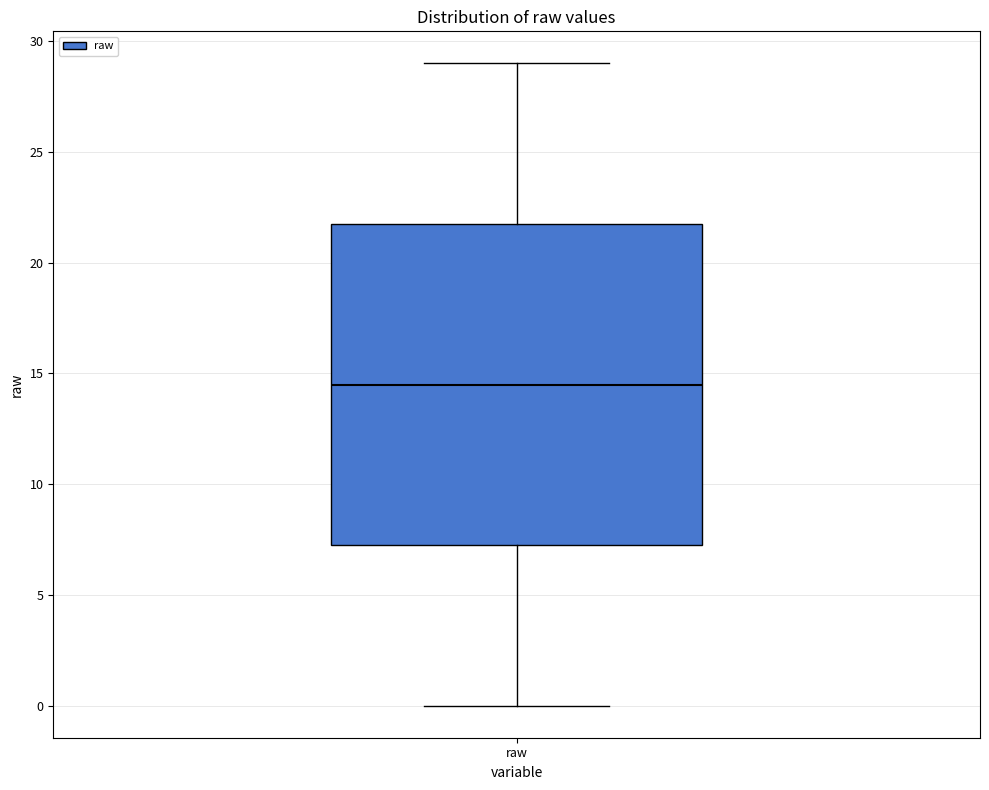

Transcribe this box plot: give where the median line is, the range the box spans, and where the two whiskers end, as read against the y-axis. The values are not printed on the chart, so give them approximately, as read against the axis.

median 14.5, box 7.5 to 22.0, whiskers 0.0 to 29.0